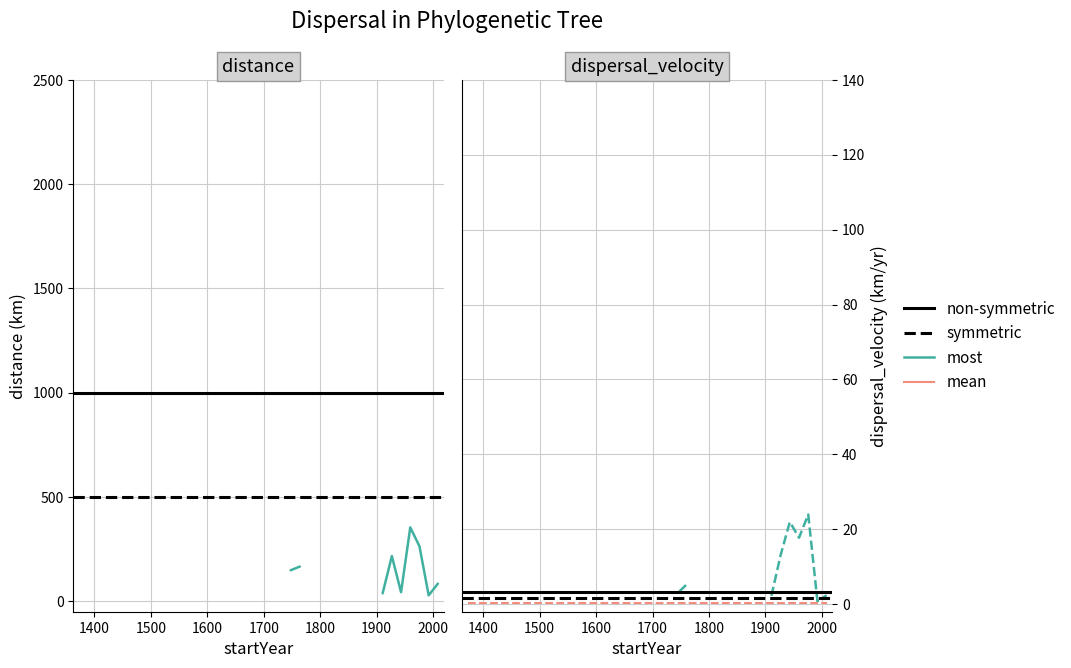

How many data points in dispersal_velocity are less than 4?

20